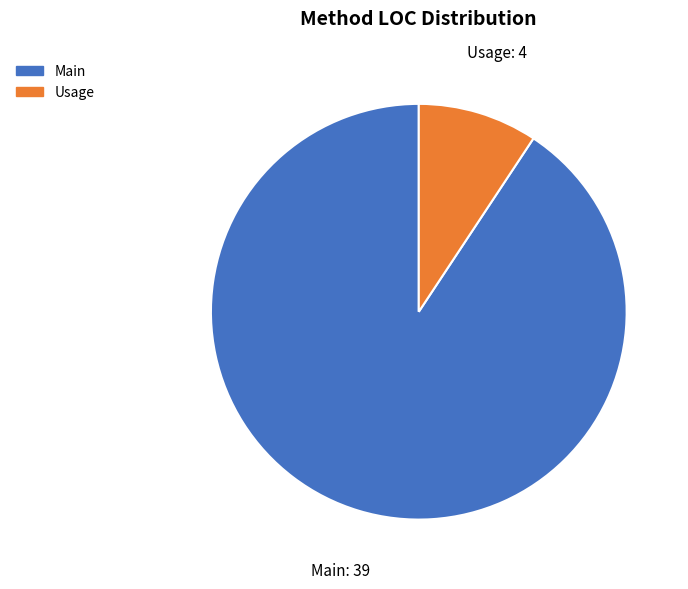

The Main slice represents 91% of the pie. True or false?

True